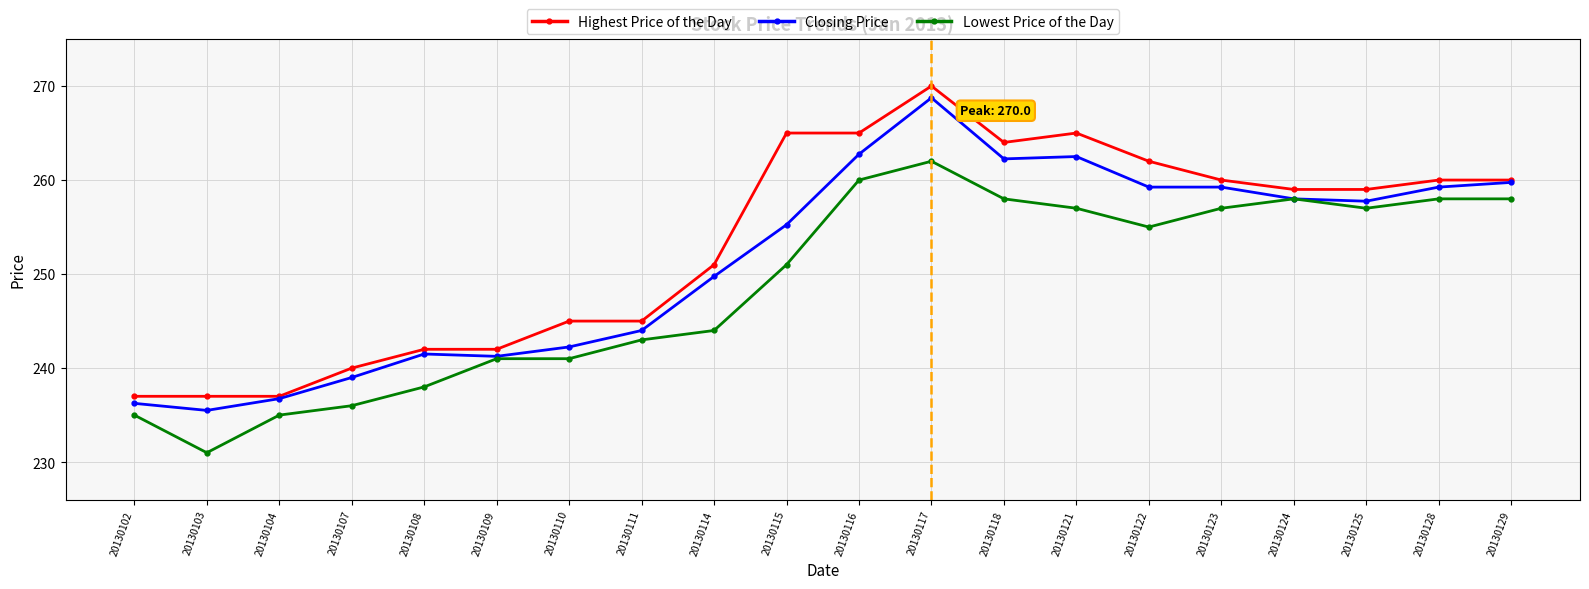

True or false: Closing Price has more than 1 interior local peaks.

True